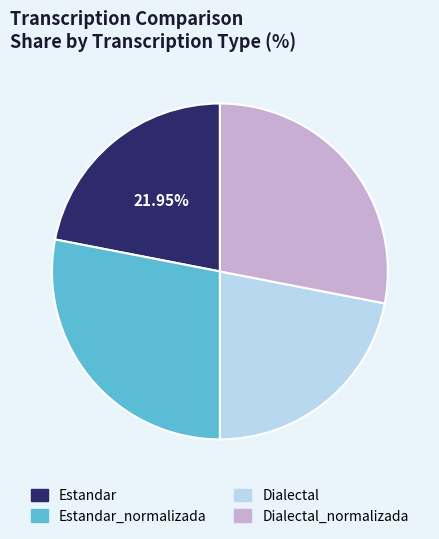

How many segments does this pie chart have?

4